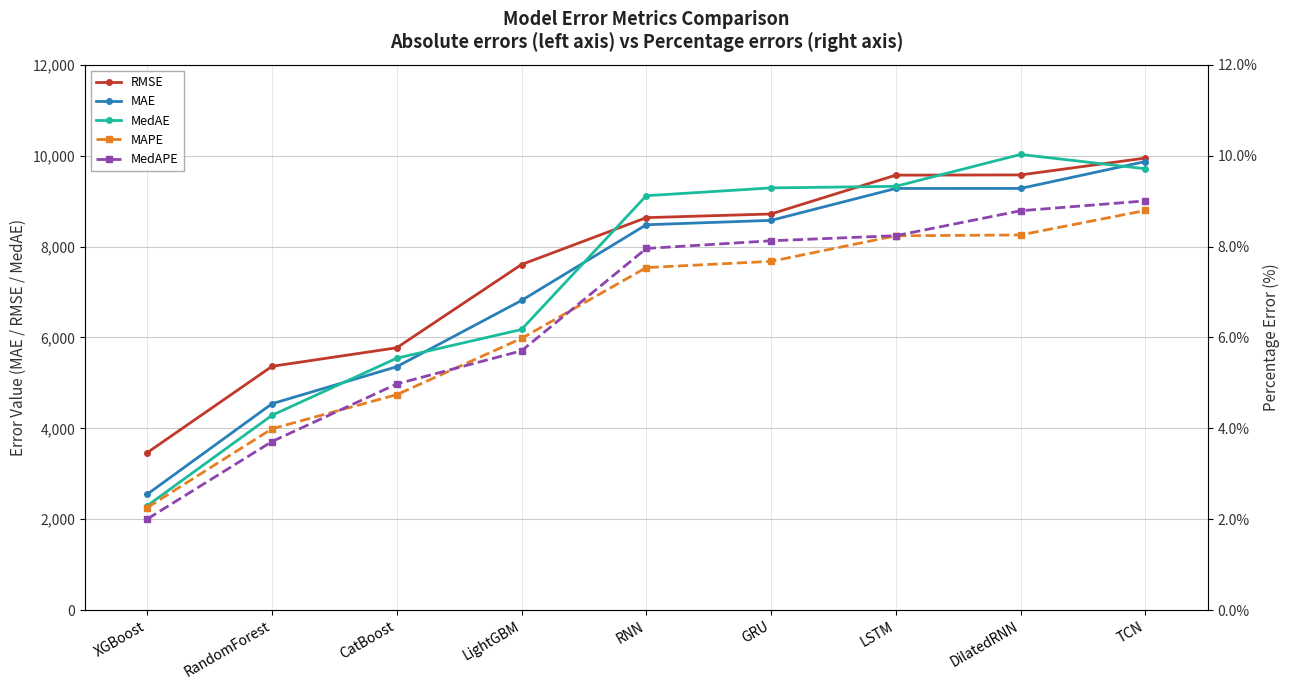

True or false: MedAE and MedAPE intersect in this chart.

False